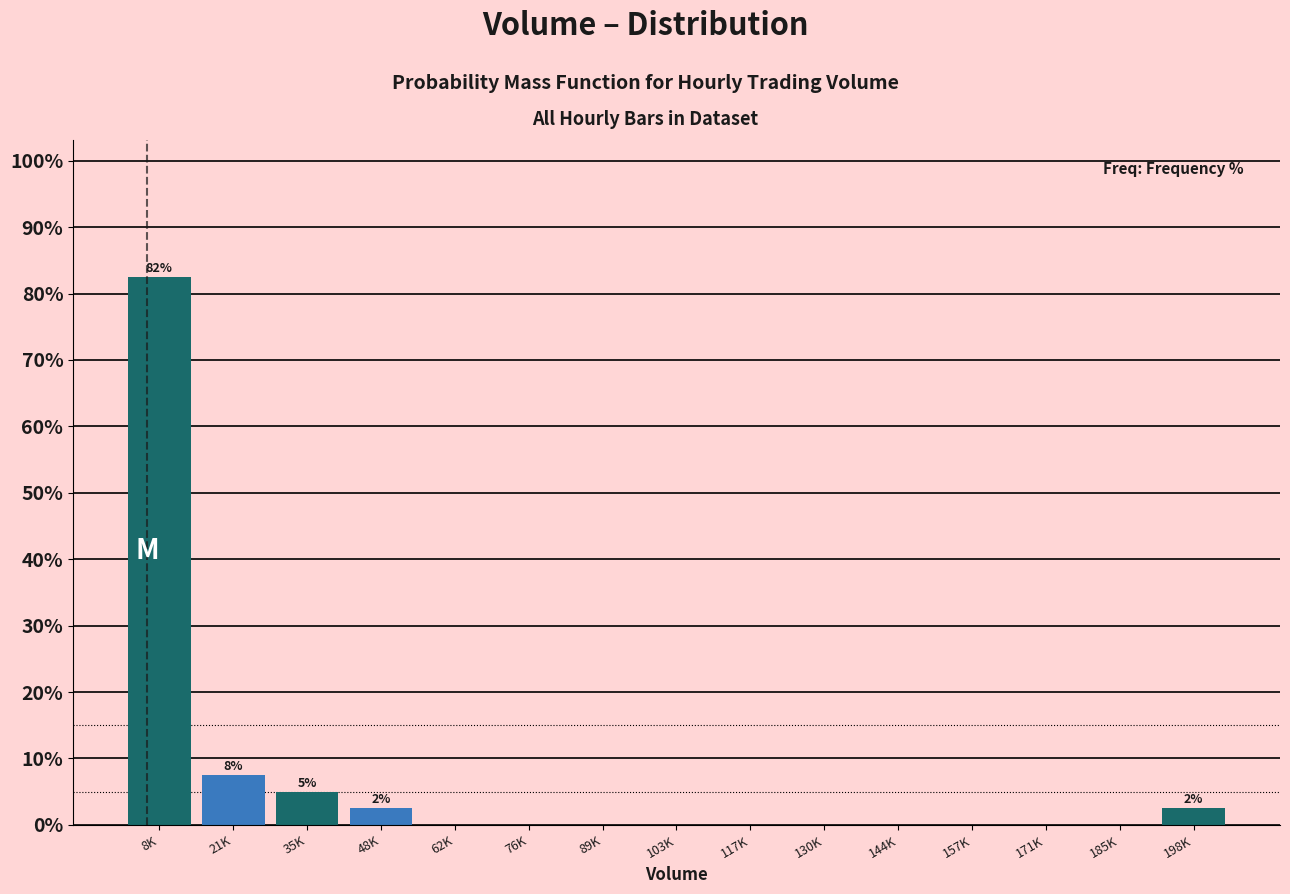

Reading left to right, what are all the values shown in this chart?

8K=82.5	21K=7.5	35K=5.0	48K=2.5	62K=0.0	76K=0.0	89K=0.0	103K=0.0	117K=0.0	130K=0.0	144K=0.0	157K=0.0	171K=0.0	185K=0.0	198K=2.5